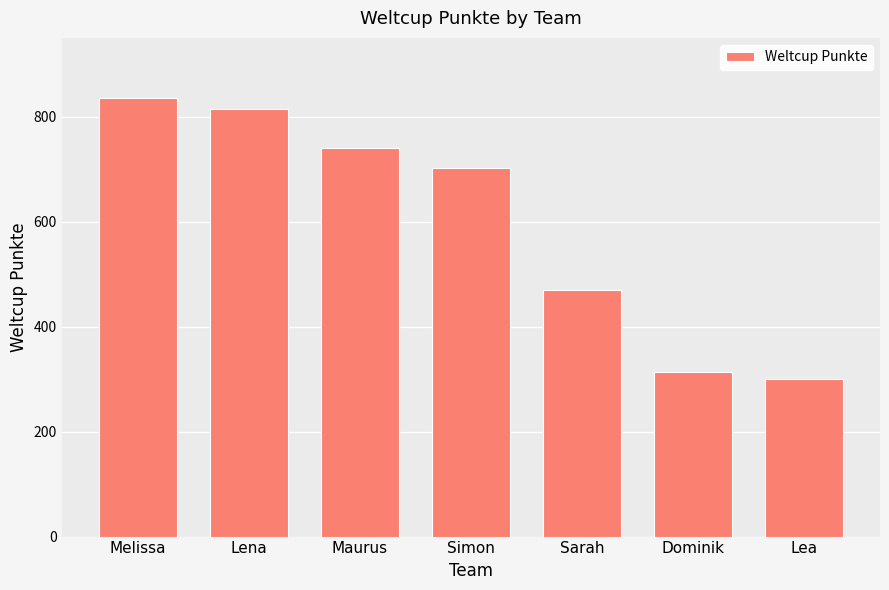

What is the difference between the values at Lea and Lena?

514